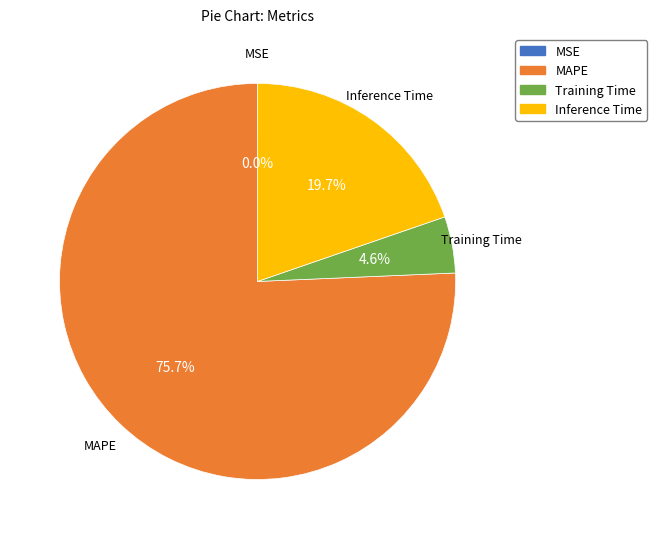

Which category accounts for the majority?

MAPE